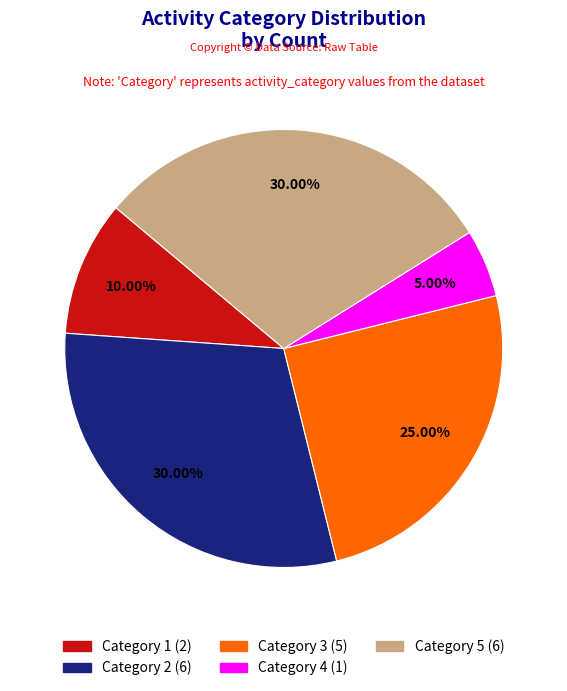

Is there a majority slice in this chart?

No